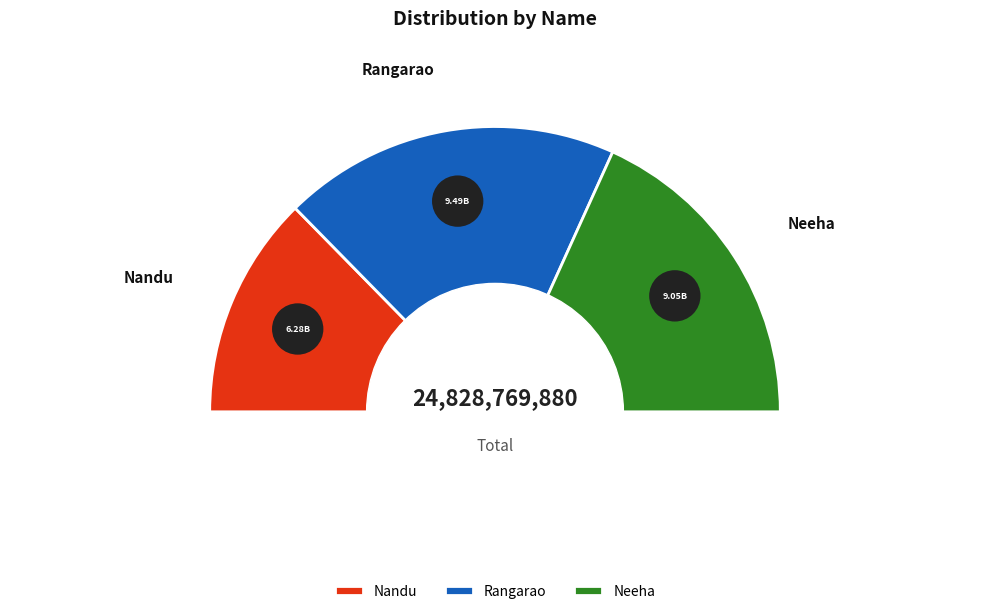

What is the ratio of the value at Nandu to the value at Rangarao?

0.7